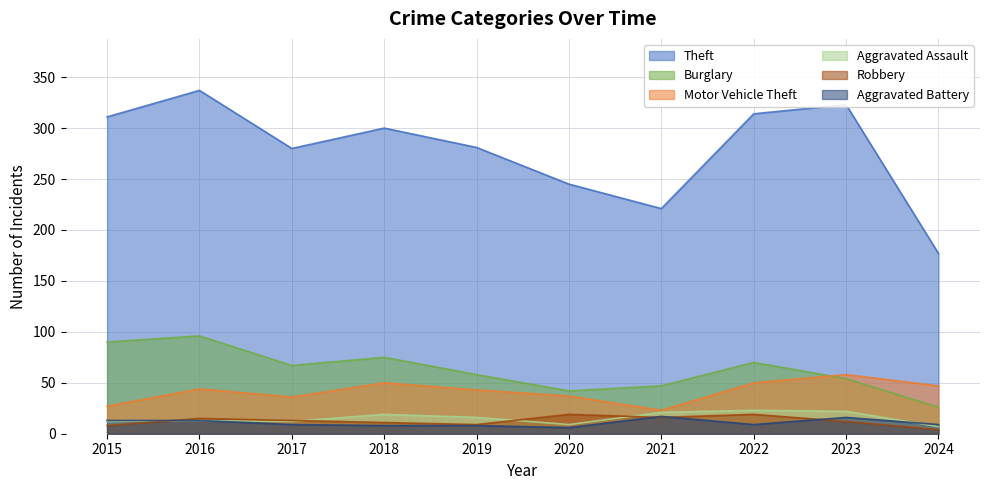

True or false: Robbery and Burglary cross at least once.

False